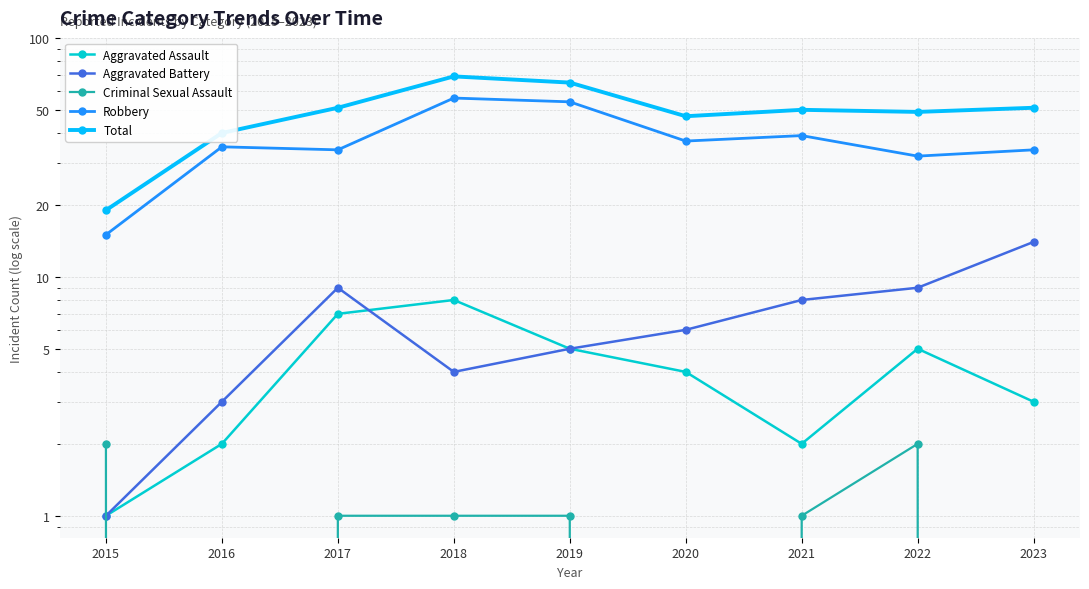

What is the average value of the Robbery series?

37